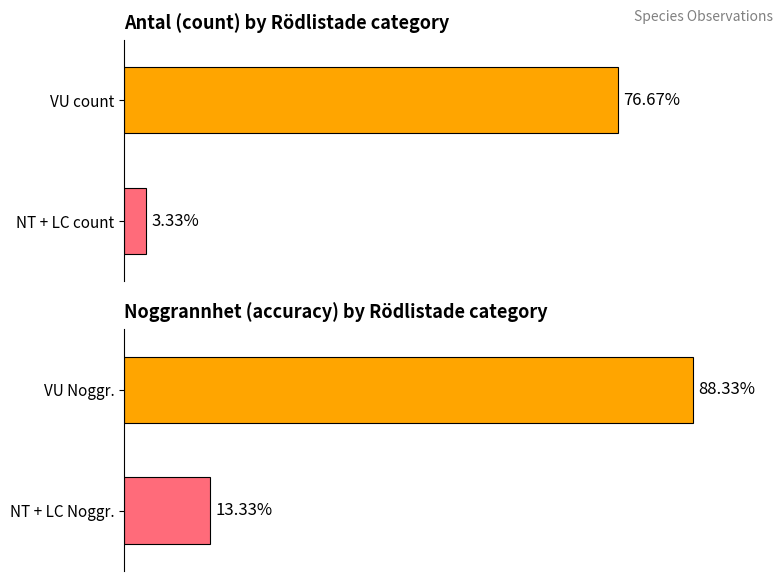

Which has a higher value, VU or VU?

VU